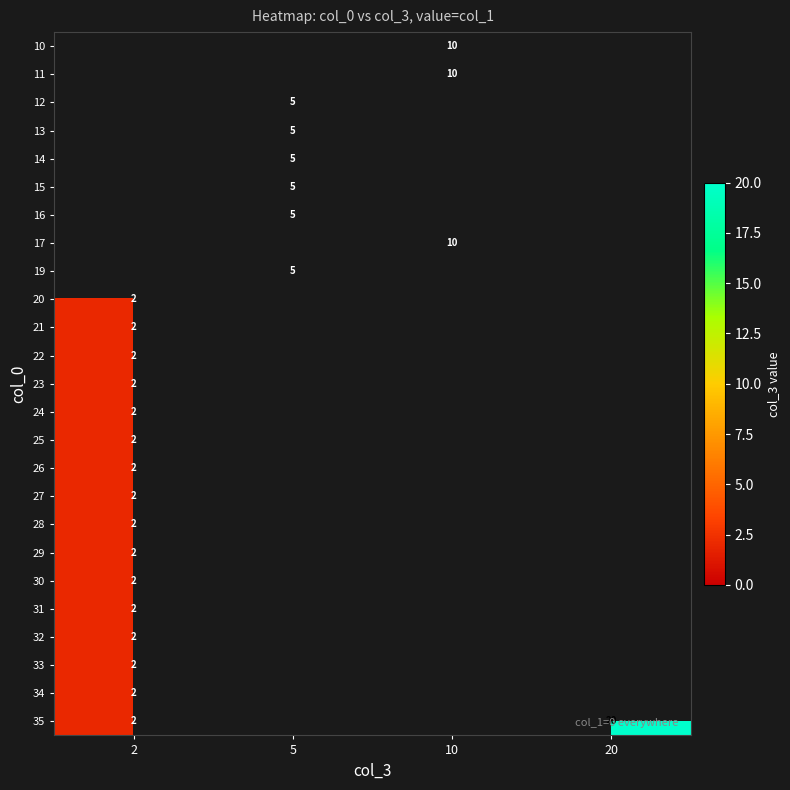

List the labels in order of row_10 value, largest first.

2, 5, 10, 20